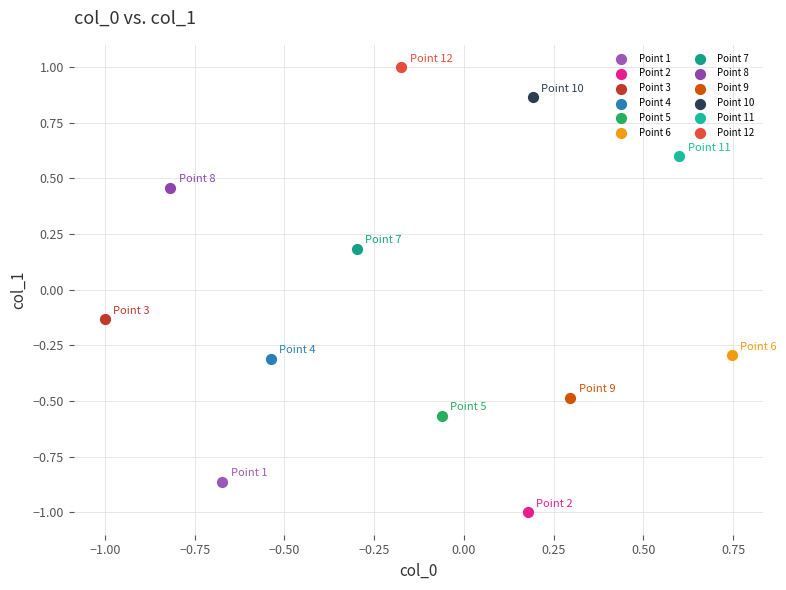

What are all the series names shown in the legend?

Point 1, Point 2, Point 3, Point 4, Point 5, Point 6, Point 7, Point 8, Point 9, Point 10, Point 11, Point 12